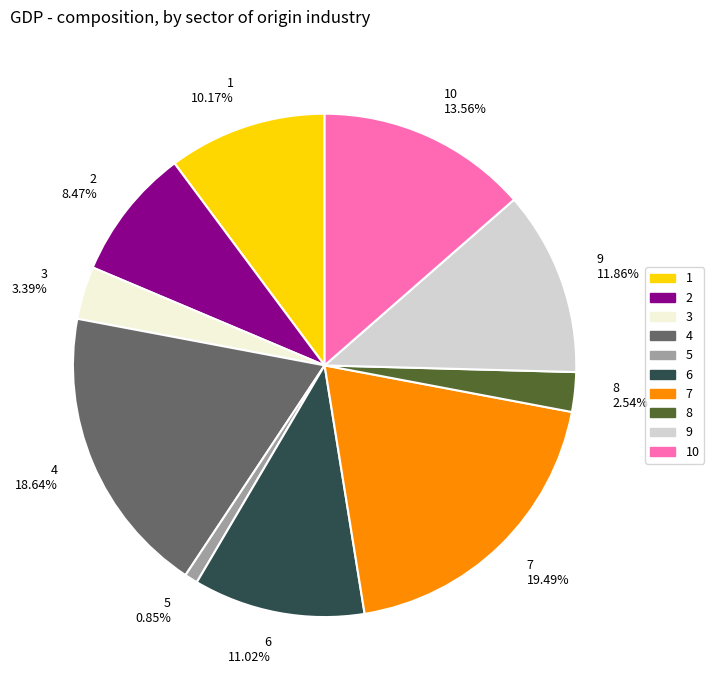

Is it true that 1 is 24% of the pie?

False